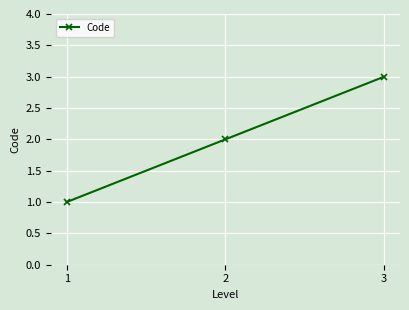

Reading right to left, list all the values displayed in this chart.

3=3	2=2	1=1